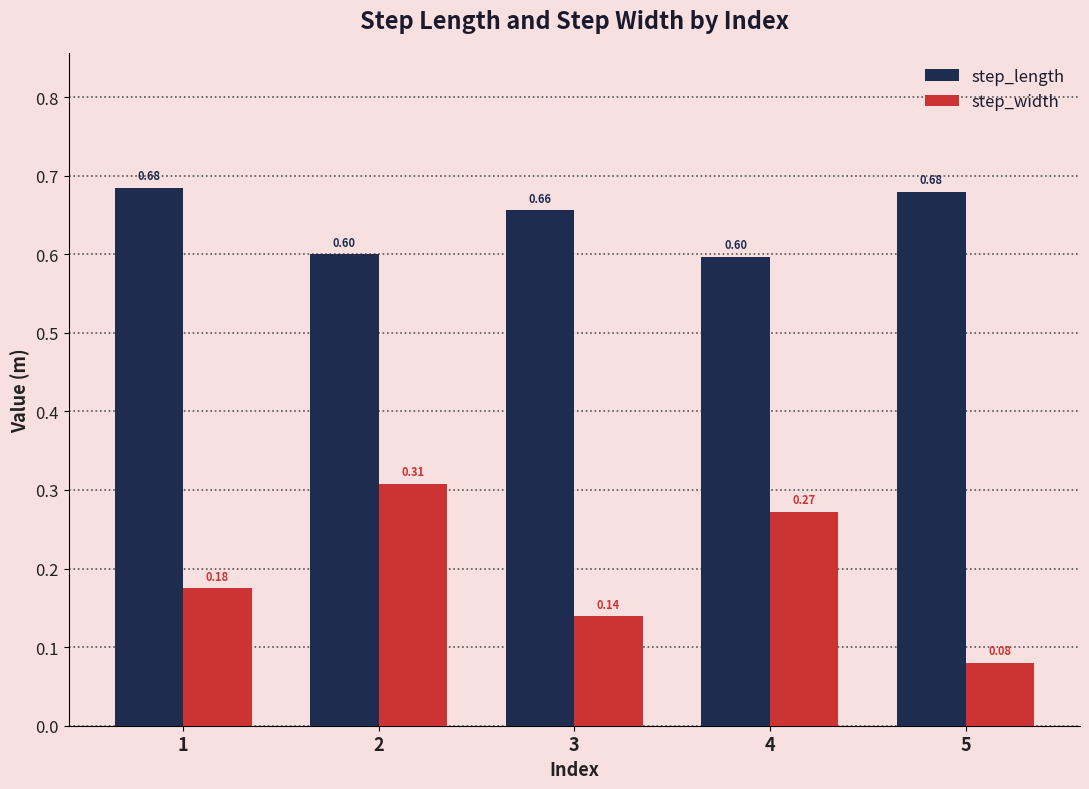

Between 1 and 3, which series saw the biggest shift?

step_width